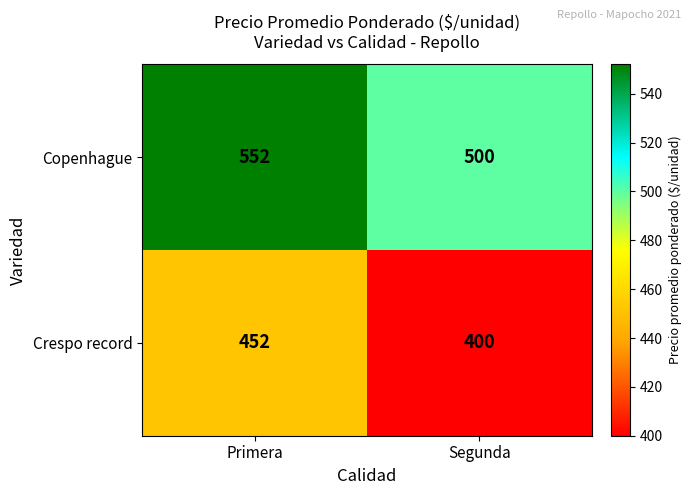

Is it true that Crespo record equals 400 at Segunda?

True